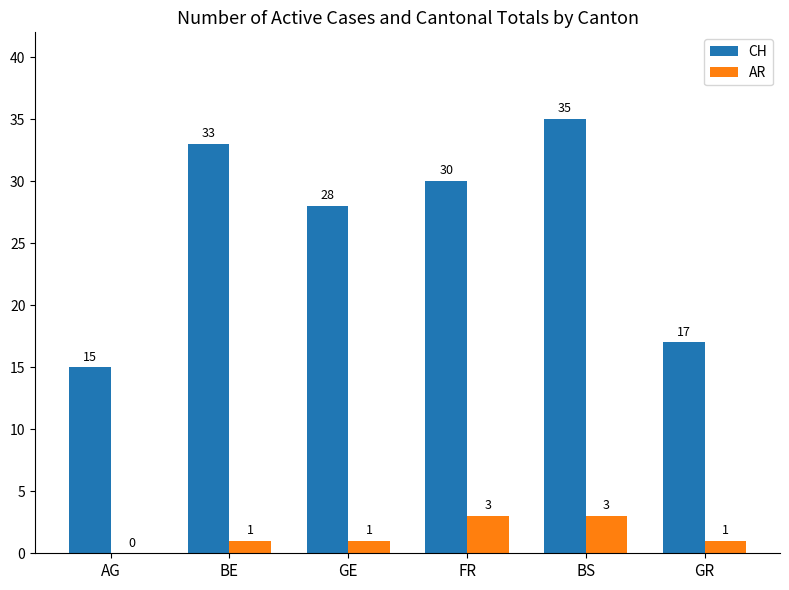

Between AG and BS, which series saw the biggest shift?

CH